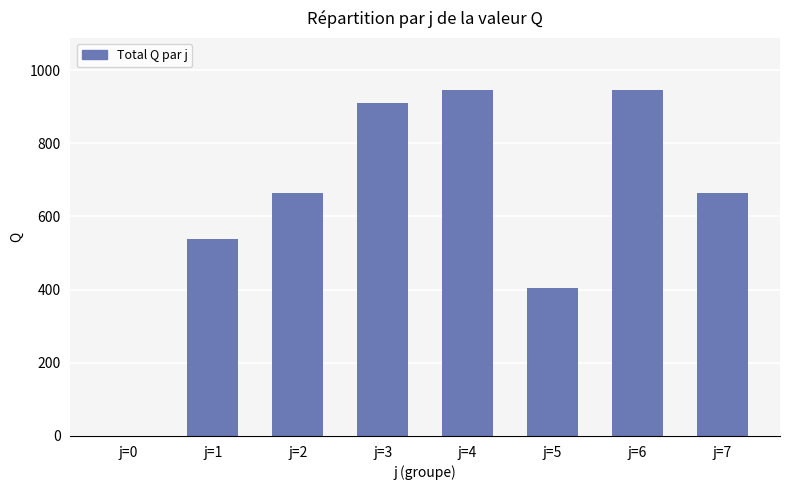

What is the maximum value shown in the chart?

946